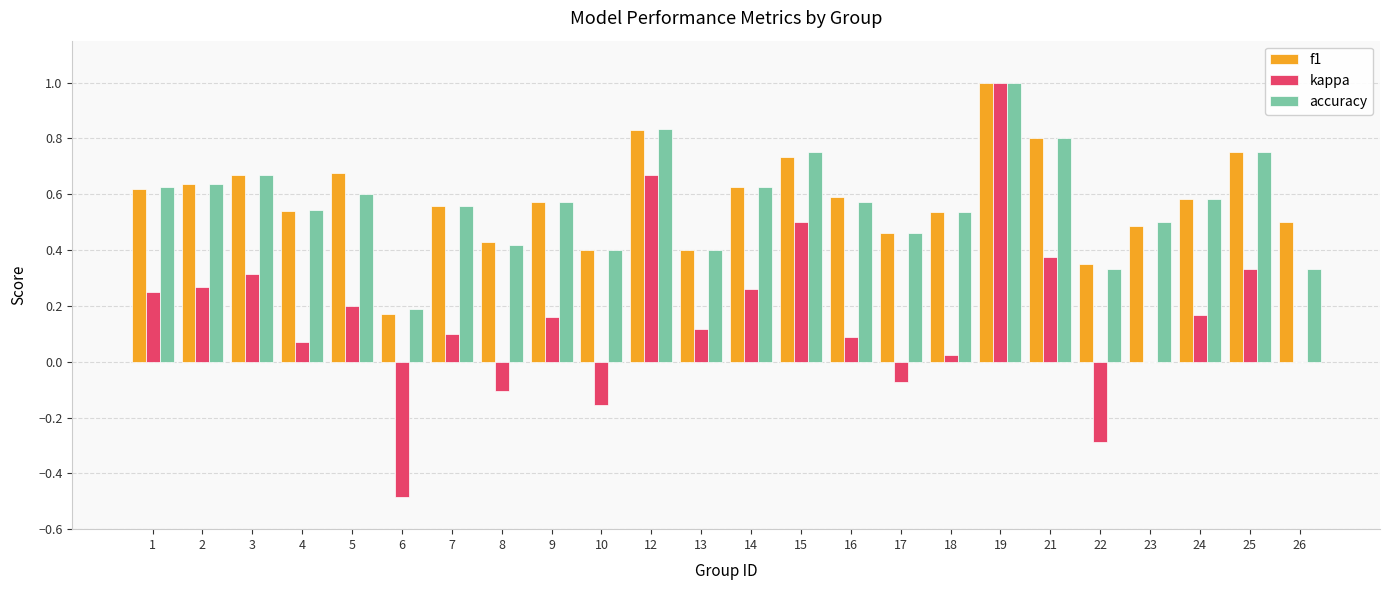

What is the highest value of the accuracy series?

1.0